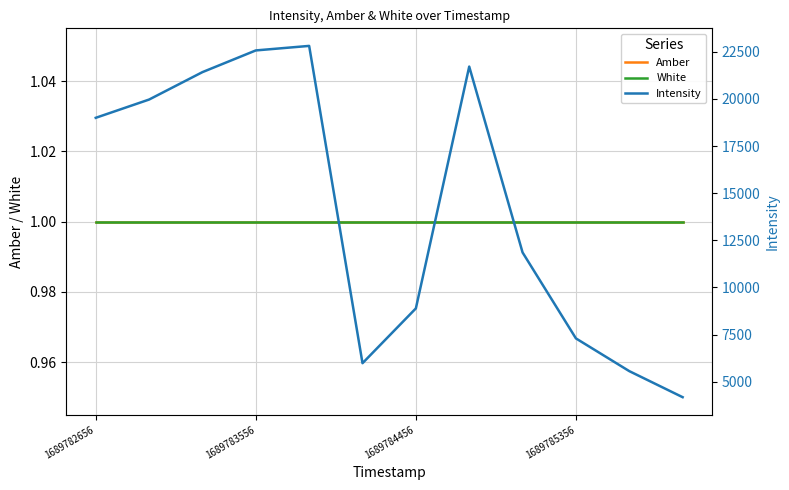

Rank the series by their maximum value, from lowest to highest.

Amber, White, Intensity